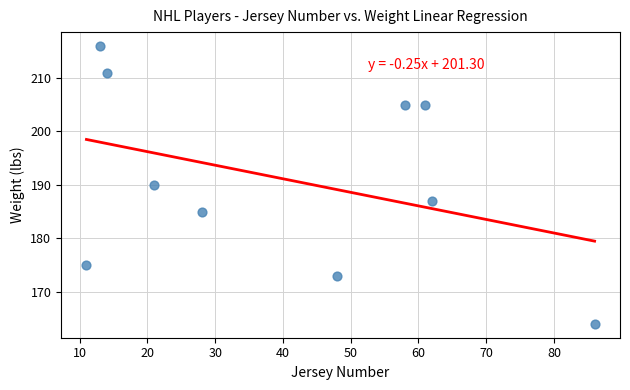

What is the range of X values (max minus min)?

75